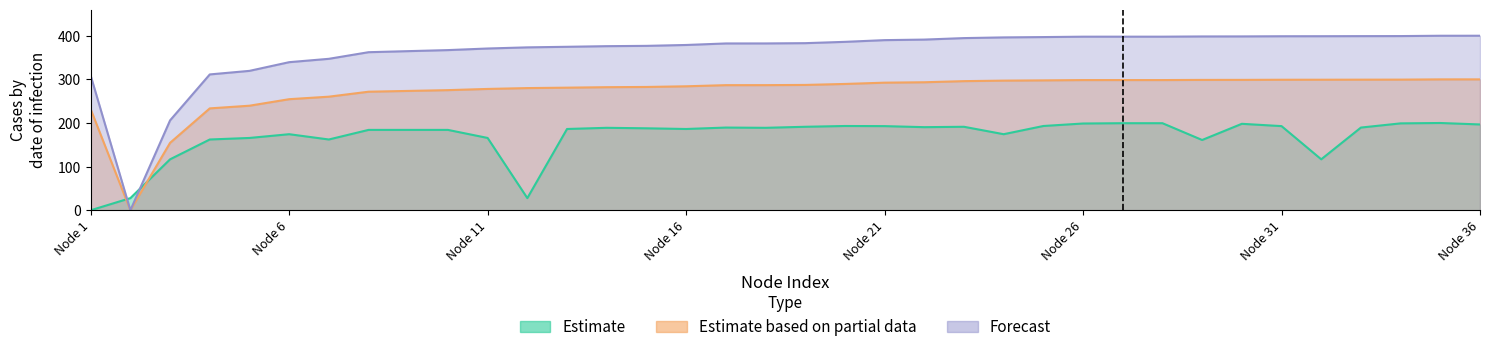

What value does the endYear series have at 19?

287.2